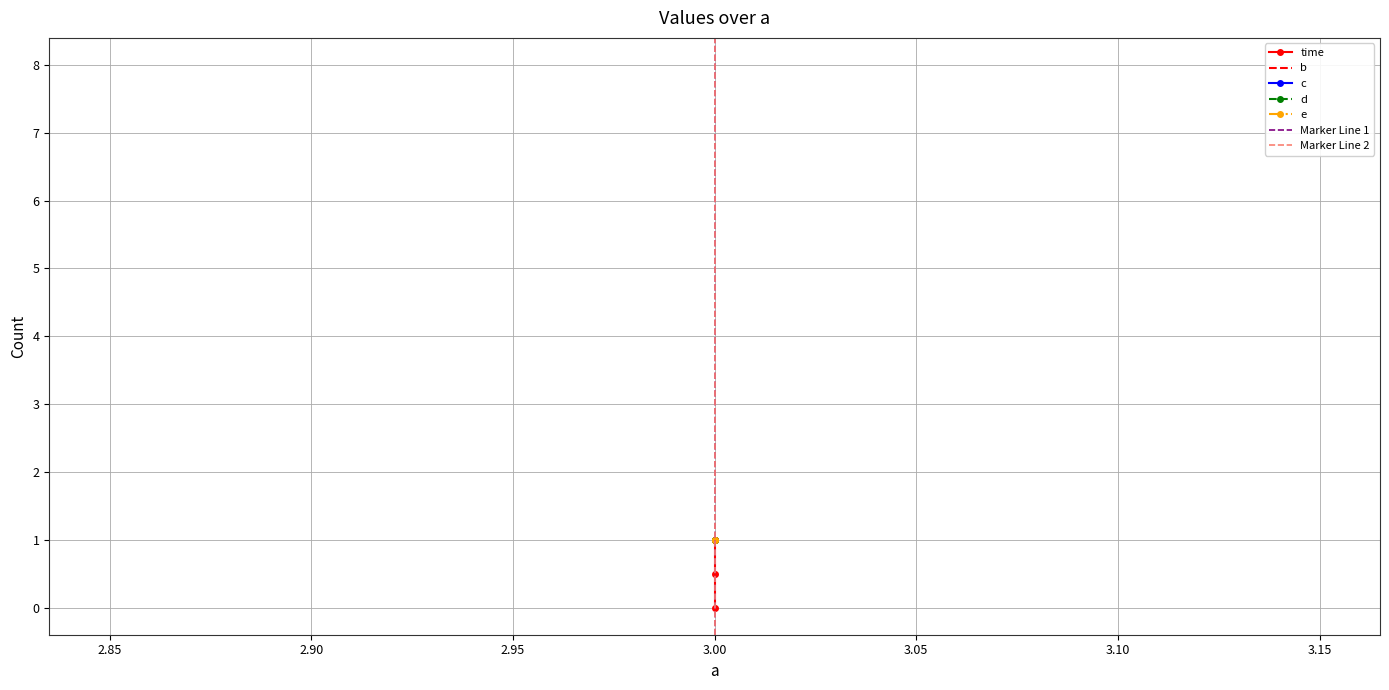

Reading left to right, extract all data points from this chart.

time: 0.0	0.5	1.0
b: 8.0	8.0	8.0
c: 1.0	1.0	1.0
d: 1.0	1.0	1.0
e: 1.0	1.0	1.0